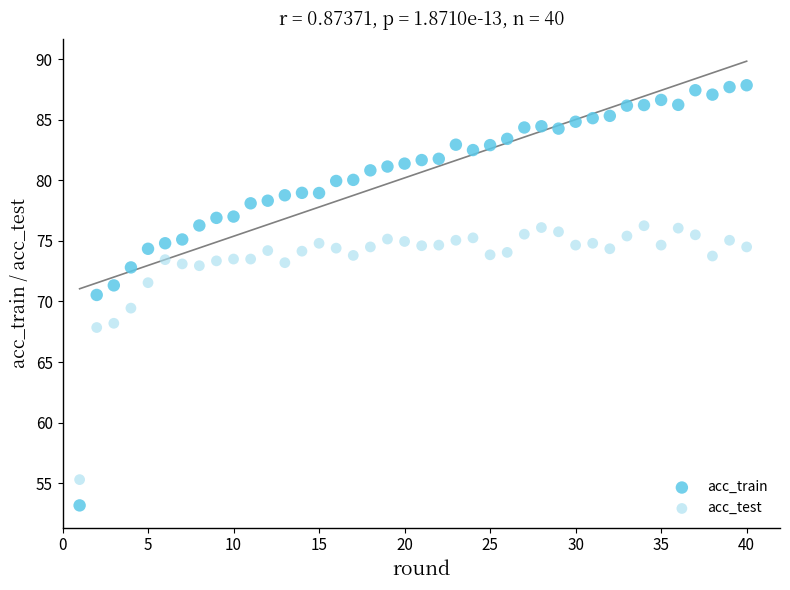

Which series reaches the minimum Y coordinate?

acc_train